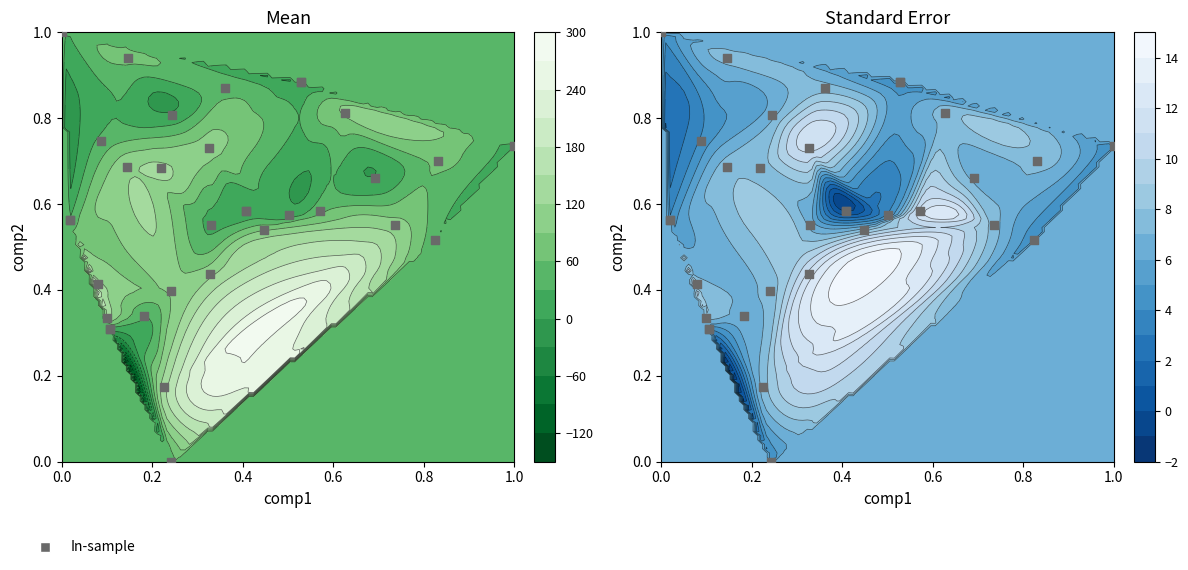

Reading left to right, list all the values displayed in this chart.

0.6	0.7	0.6	0.4	0.6	0.8	0.6	0.3	0.7	0.9	0.7	0.9	0.5	0.4	0.7	0.2	0.4	0.3	0.7	0.6	0.8	0.9	0.6	1.0	0.6	0.3	0.7	0.0	0.6	0.3	0.7	0.5	0.9